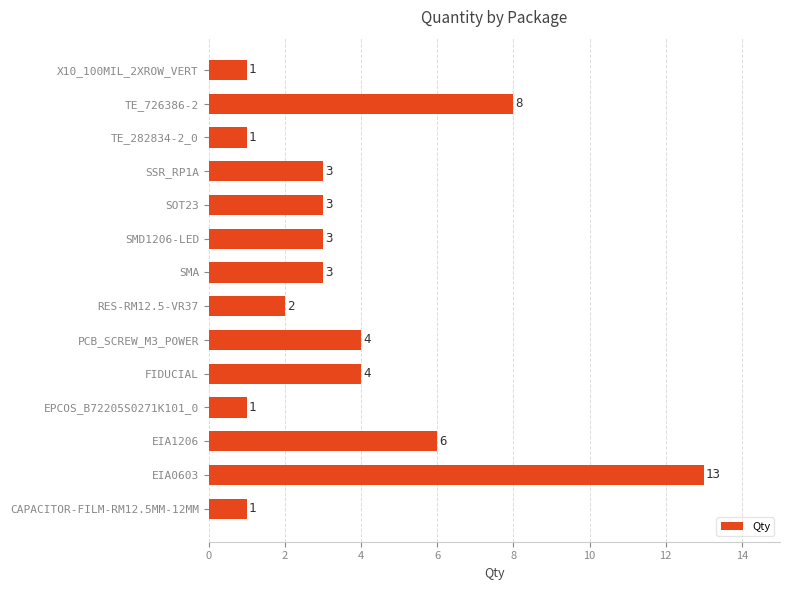

Reading top to bottom, what are all the values shown in this chart?

X10_100MIL_2XROW_VERT=1	TE_726386-2=8	TE_282834-2_0=1	SSR_RP1A=3	SOT23=3	SMD1206-LED=3	SMA=3	RES-RM12.5-VR37=2	PCB_SCREW_M3_POWER=4	FIDUCIAL=4	EPCOS_B72205S0271K101_0=1	EIA1206=6	EIA0603=13	CAPACITOR-FILM-RM12.5MM-12MM=1